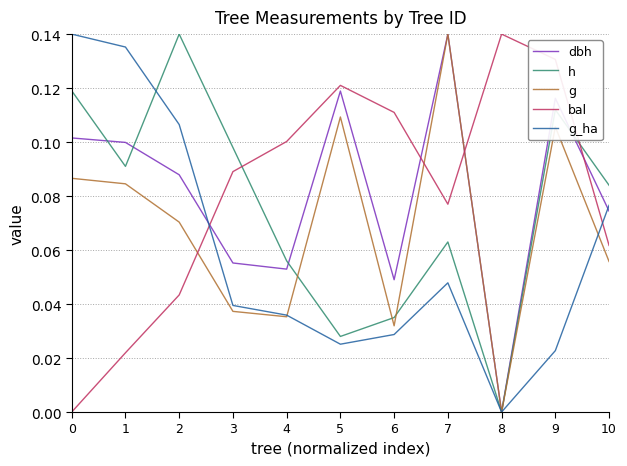

Which series ends up on top after the final intersection of dbh and g_ha?

g_ha